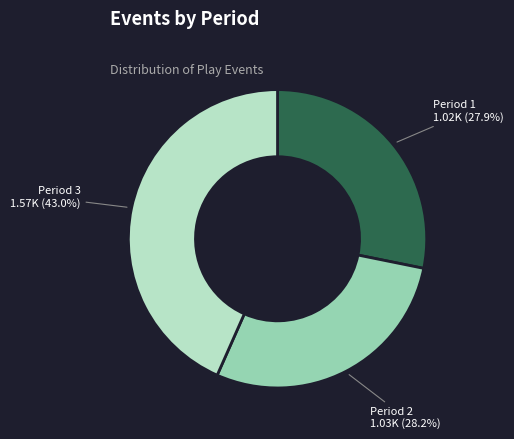

To the nearest percent, what is the difference between the largest and smallest slice percentages?

15%